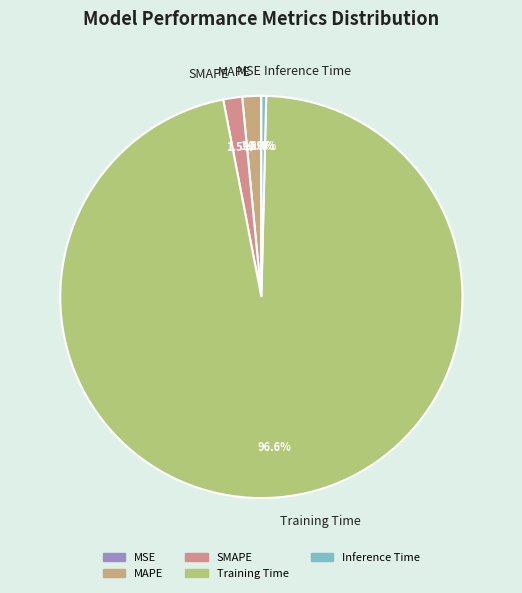

What portion of the pie excludes SMAPE?

98.5%